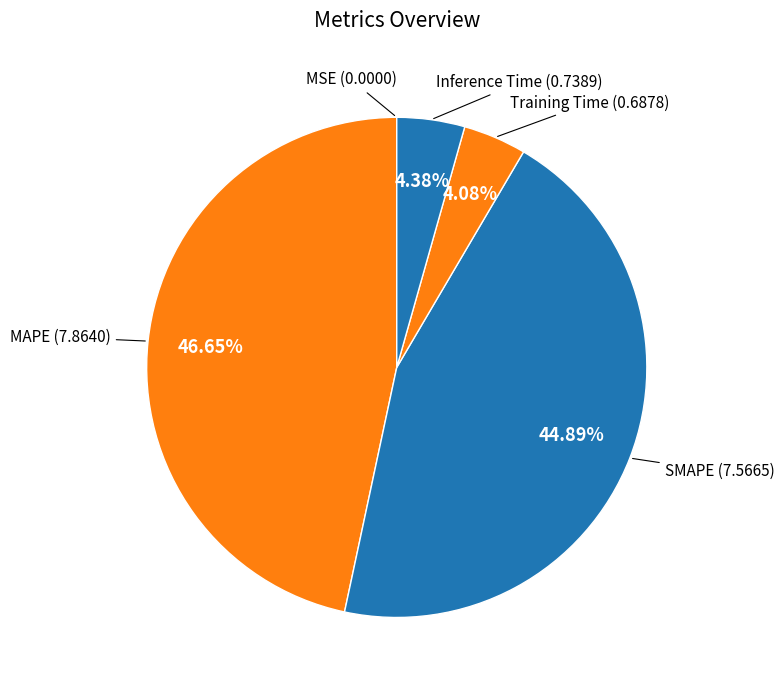

Is there any slice that represents more than half of the pie?

No